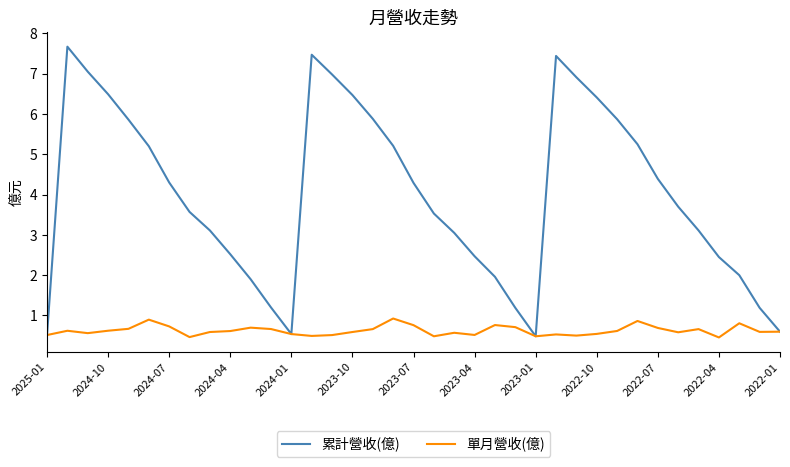

True or false: 單月營收(億) has more than 1 interior local peaks.

True